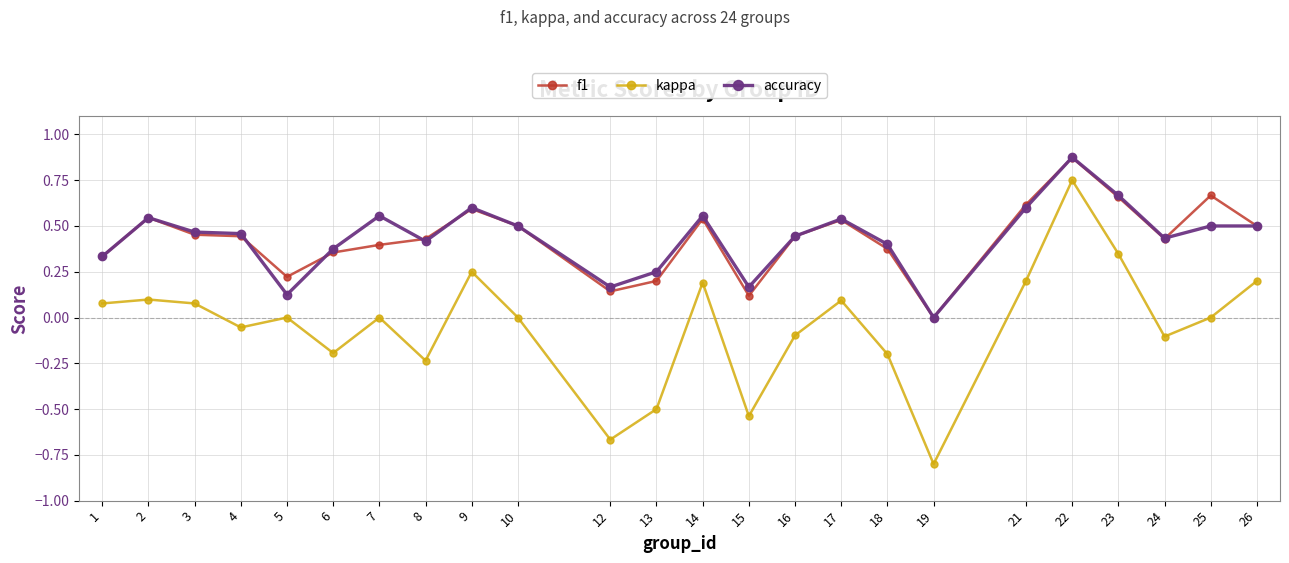

How many positive values does the accuracy series have?

23